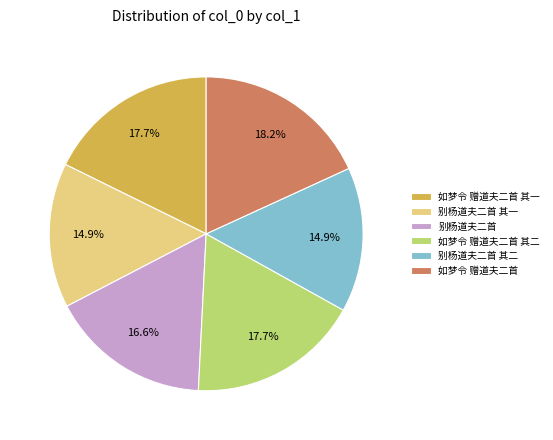

What is the ratio of the value at 如梦令 赠道夫二首 其二 to the value at 别杨道夫二首 其一?

1.2